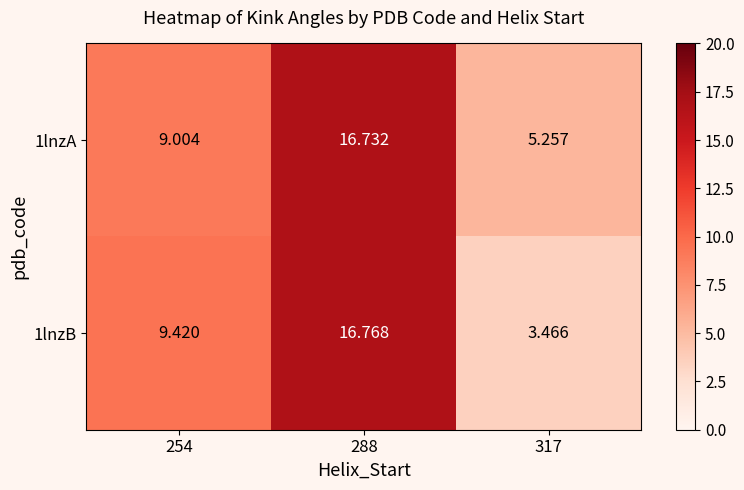

What is the smallest value displayed?

3.5